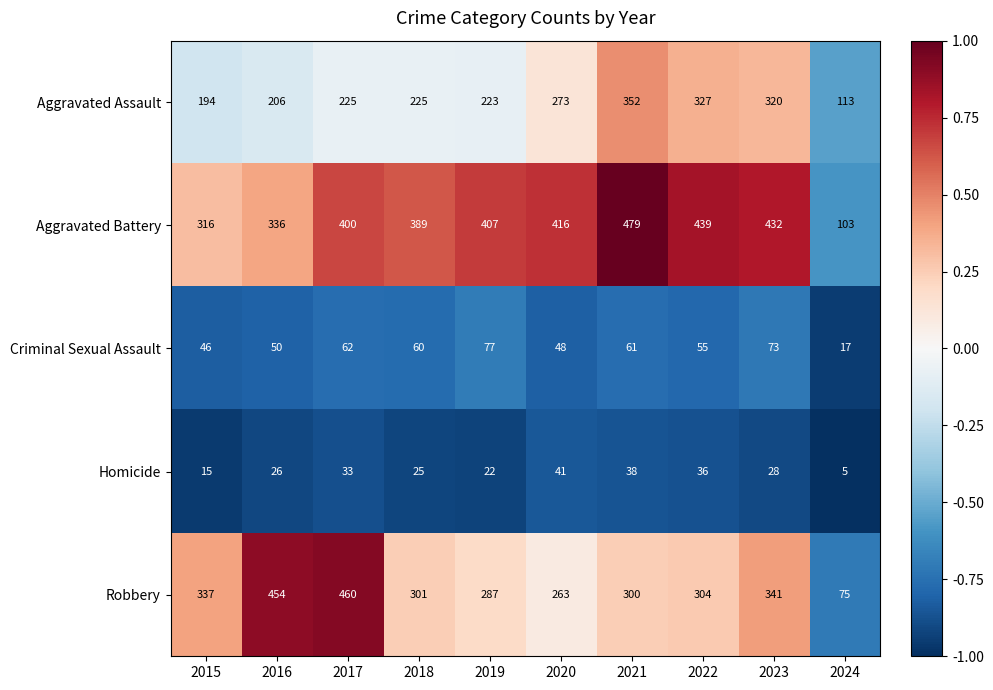

At 2021, list the series in order from smallest to largest.

Homicide, Criminal Sexual Assault, Robbery, Aggravated Assault, Aggravated Battery